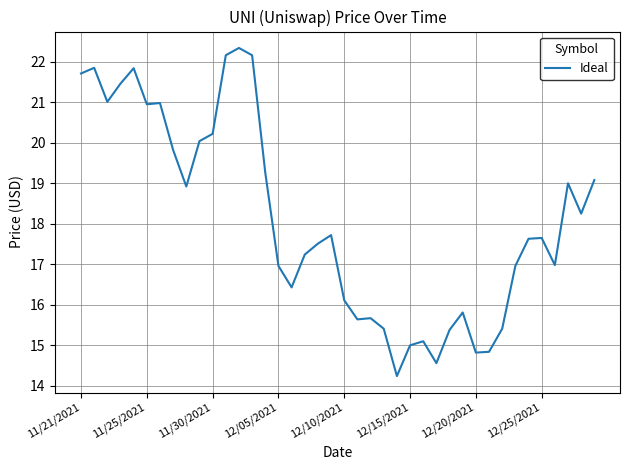

What is the difference between the maximum and minimum values?

8.1